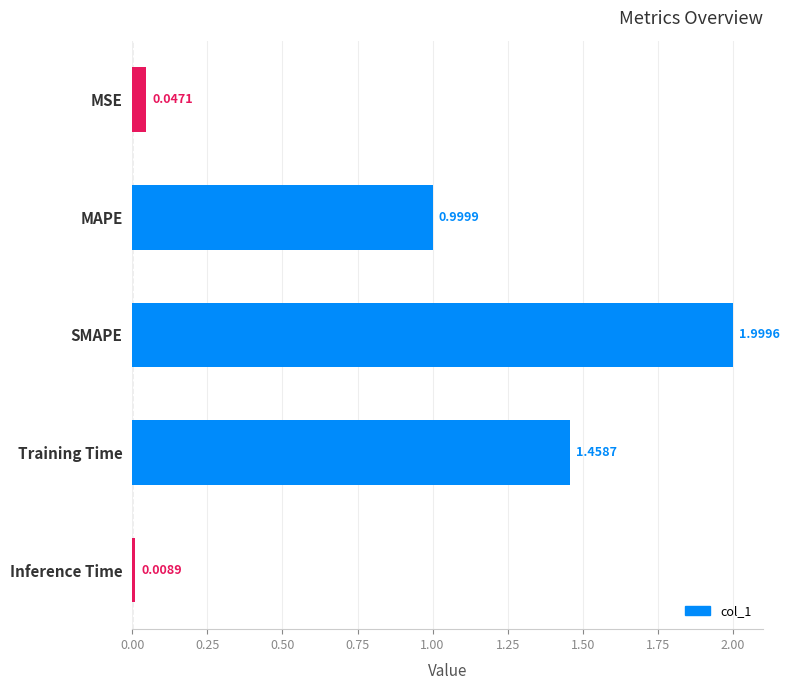

How many bars are there in total?

5